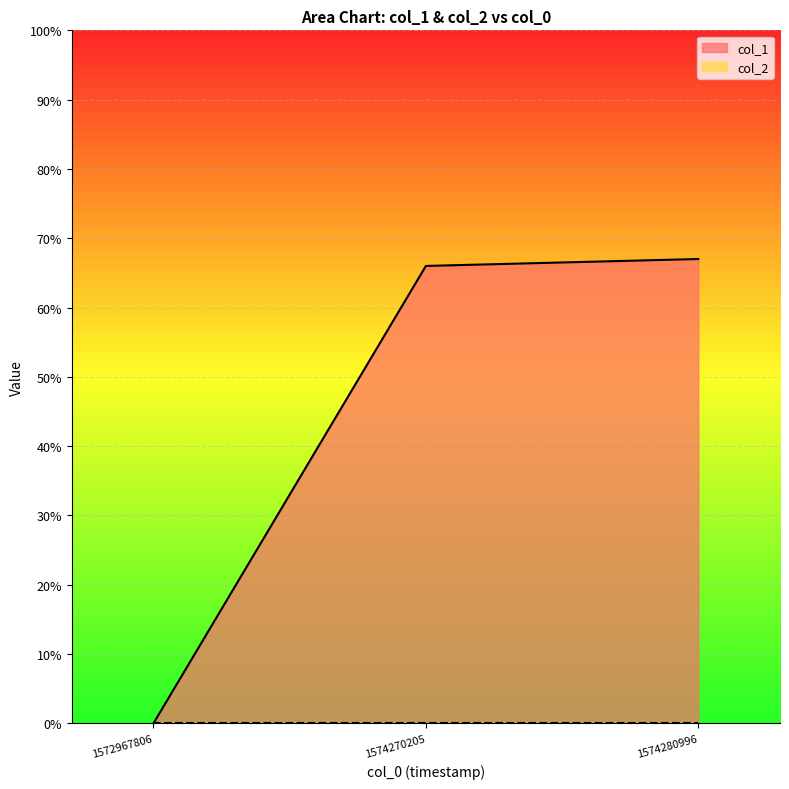

How many lines are shown in the chart?

2